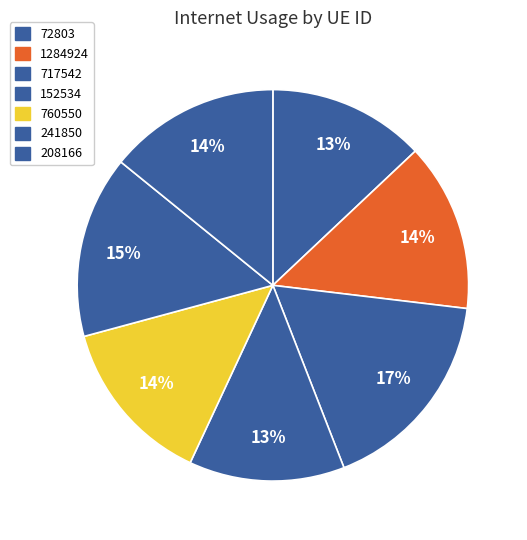

Count the number of slices in the pie.

7